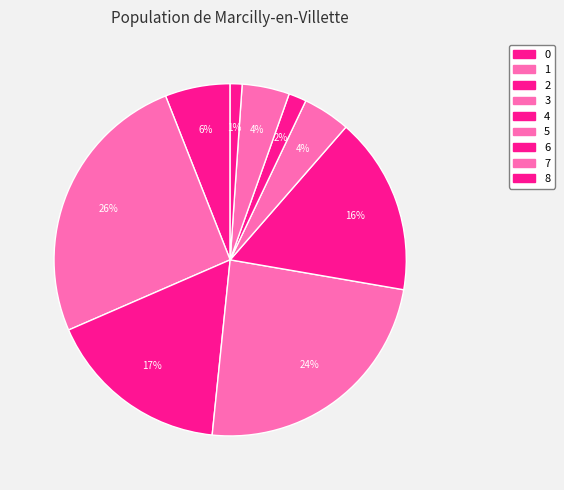

Does 8 account for over 50% of the chart?

No